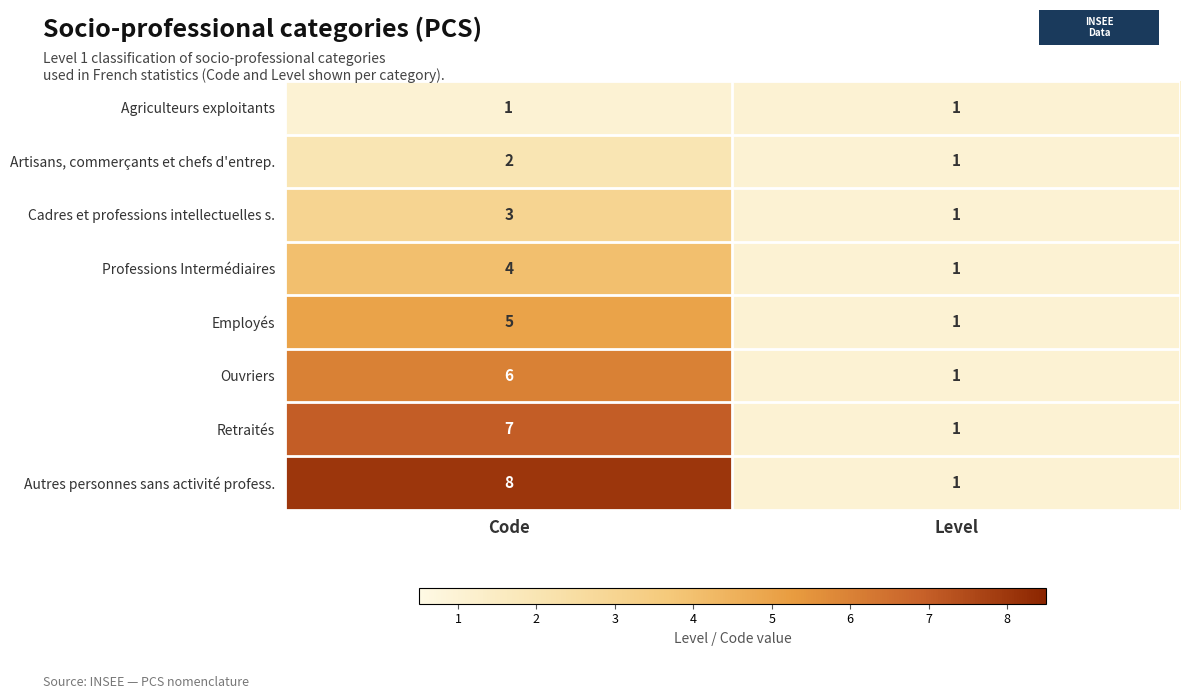

The Artisans, commerçants et chefs d'entrep. series shows 2 at Code. True or false?

True